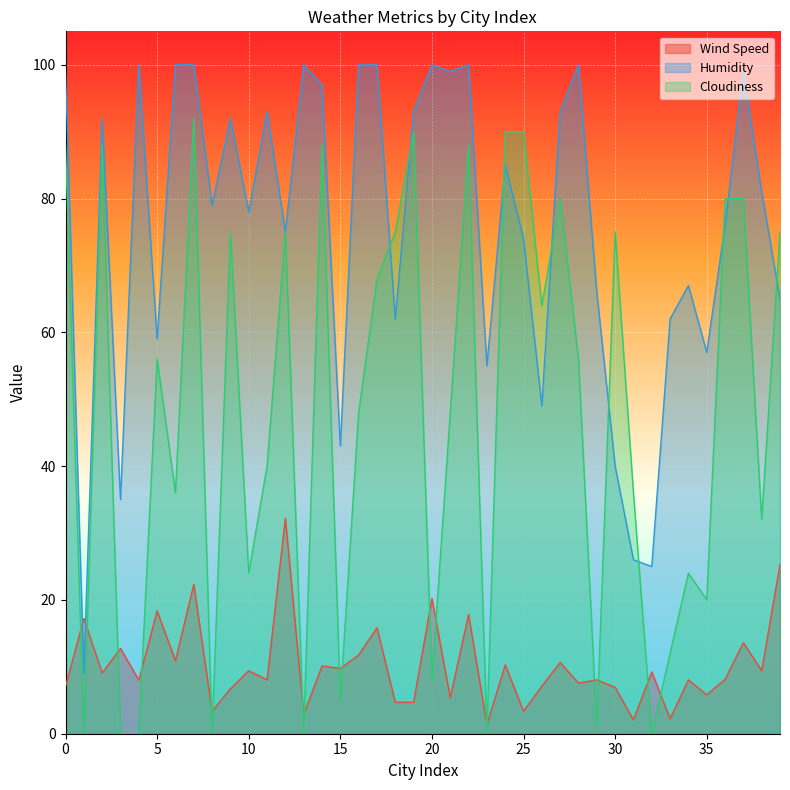

Is it true that Cloudiness equals 57.8 at 4?

False